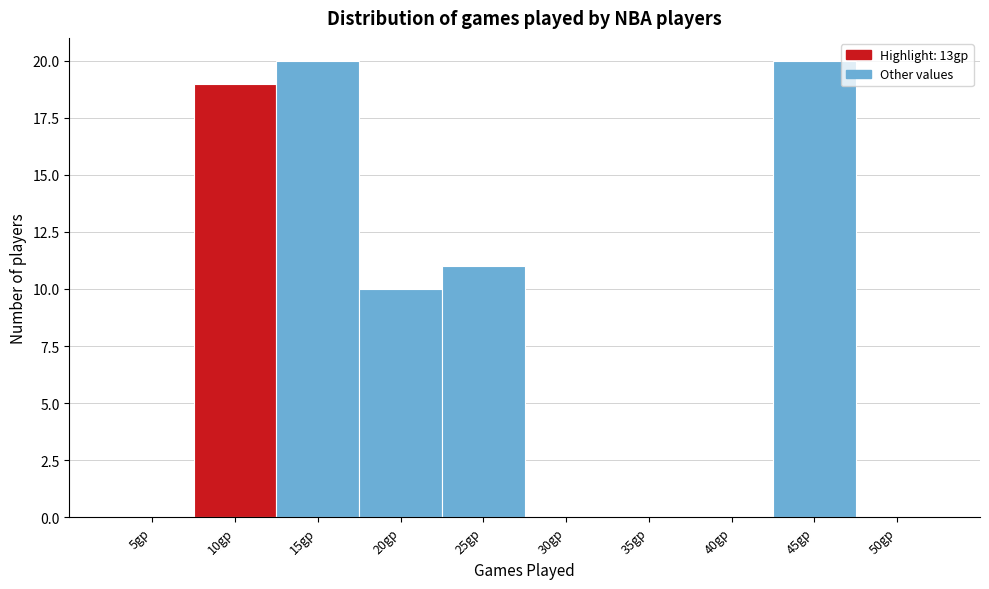

Reading left to right, what are all the values shown in this chart?

5gp=0	10gp=19	15gp=20	20gp=10	25gp=11	30gp=0	35gp=0	40gp=0	45gp=20	50gp=0